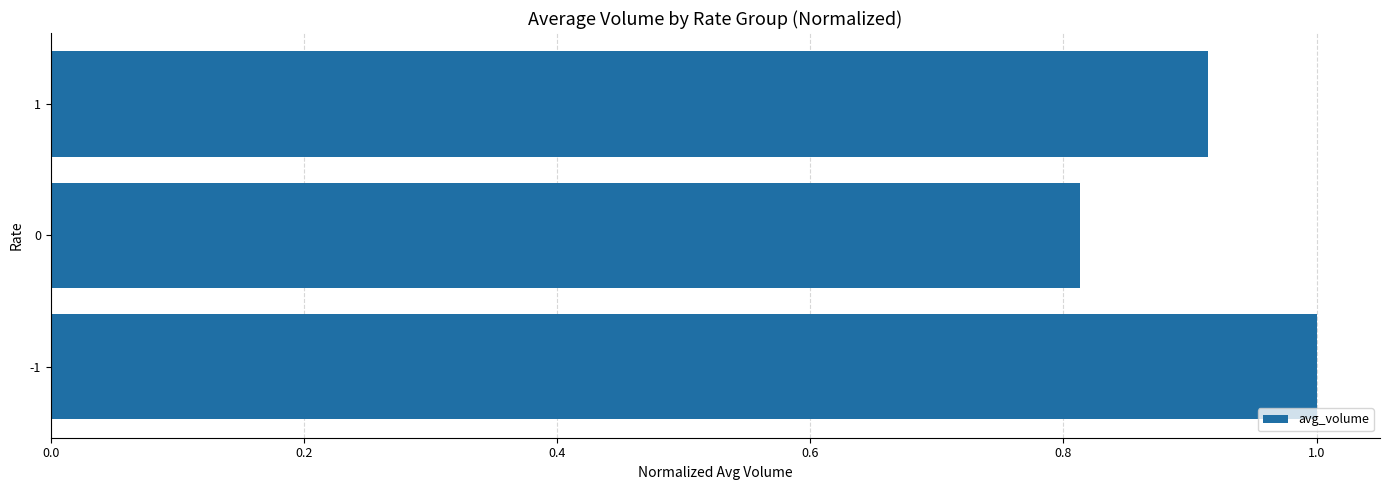

What is the maximum value shown in the chart?

1.0